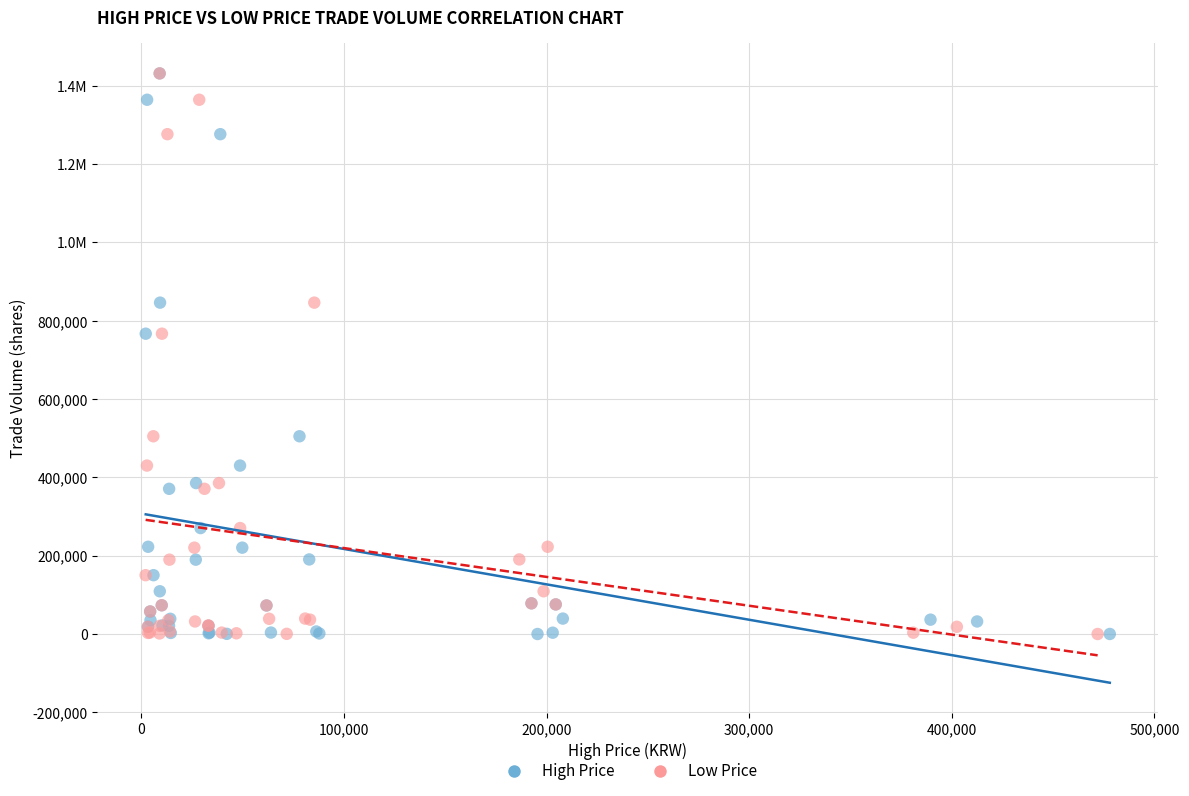

What are all the series names shown in the legend?

High Price, Low Price